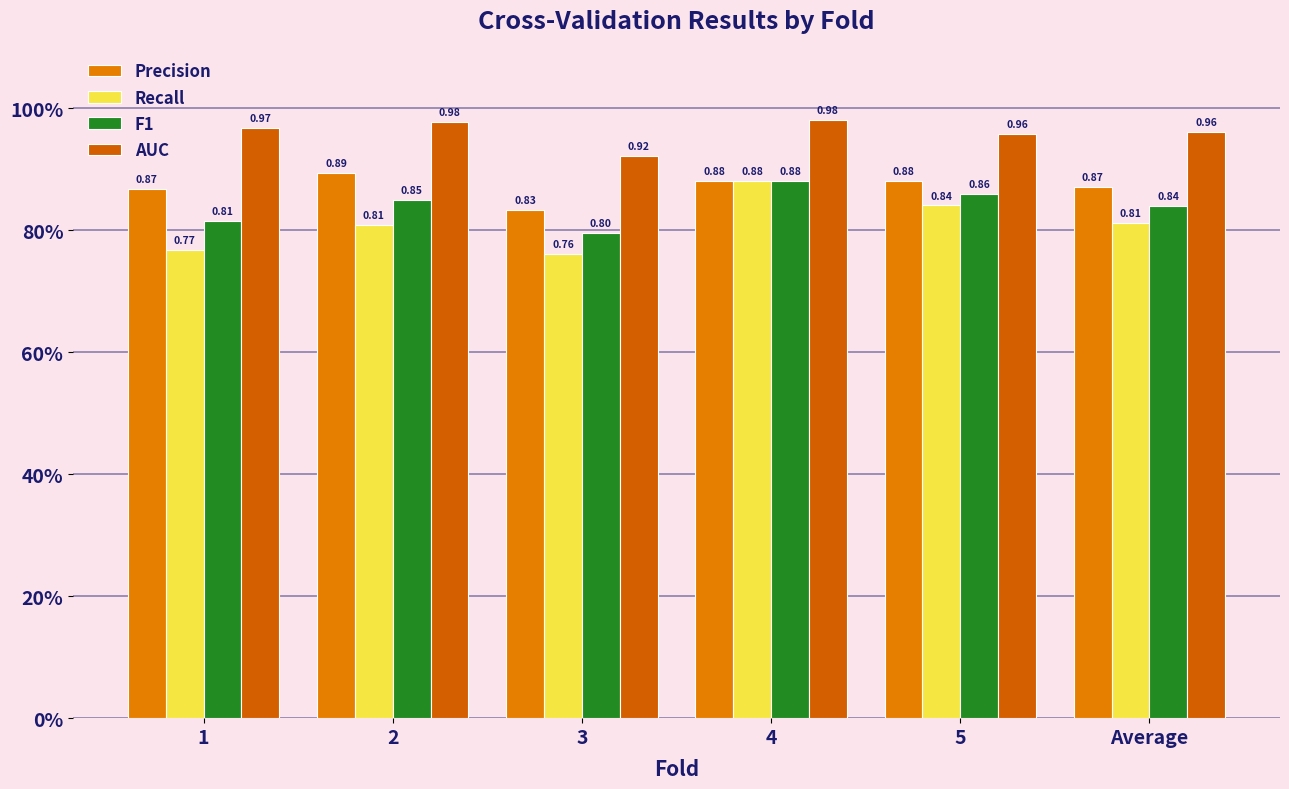

What is the average value of the AUC series?

1.0